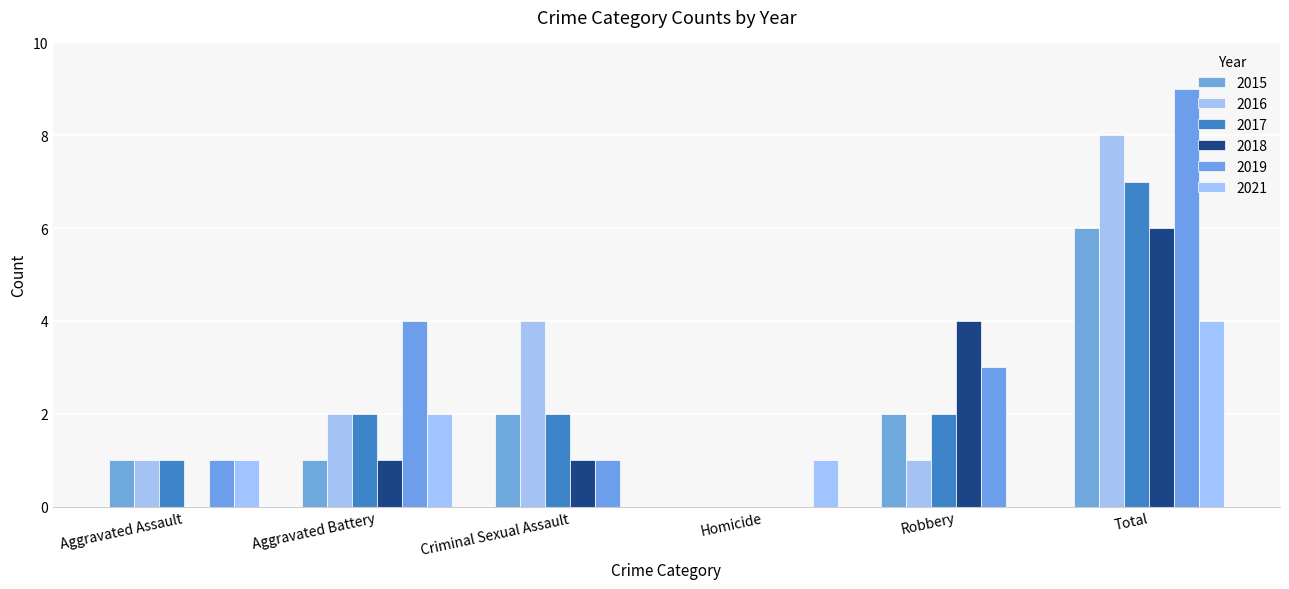

The value of 2015 at Robbery is 2. True or false?

True